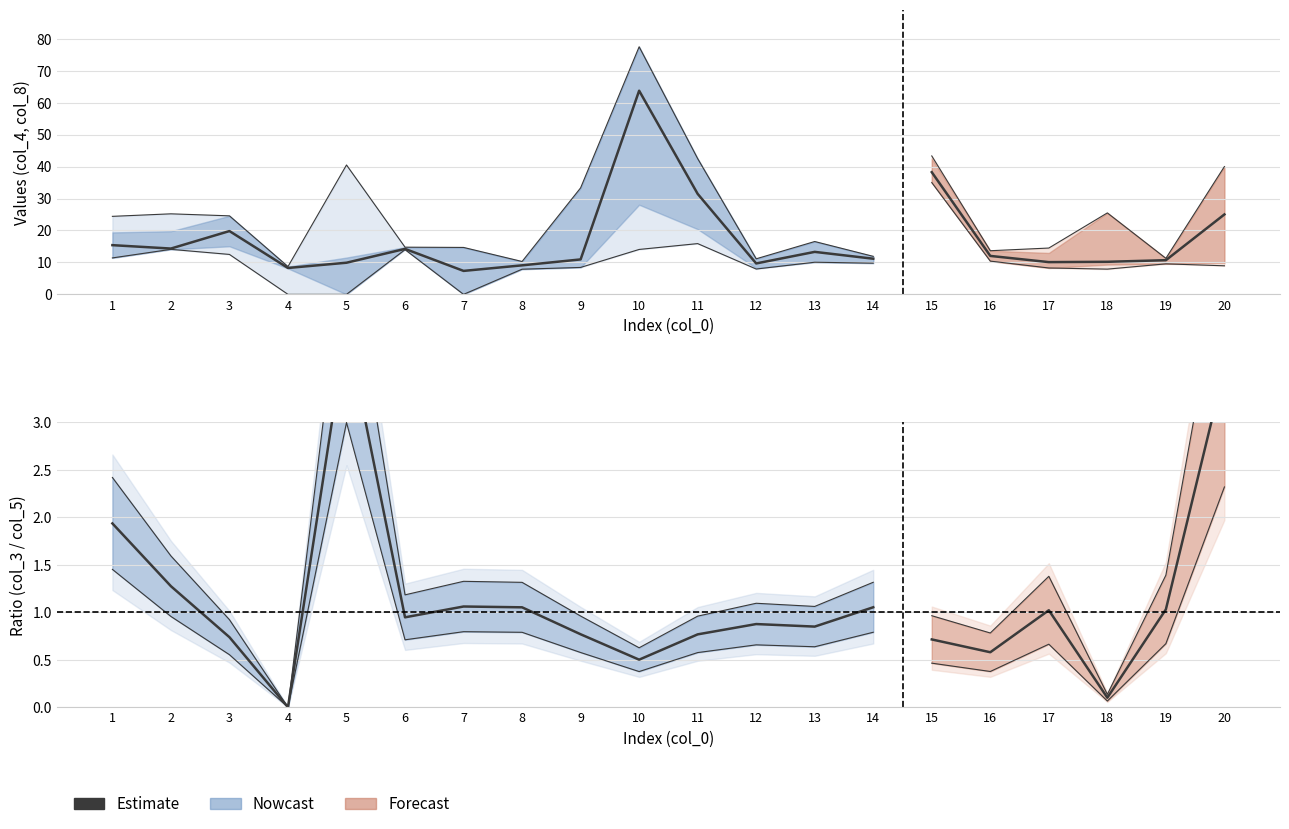

At 7, list the series in order from largest to smallest.

Estimate, col_3/col_5